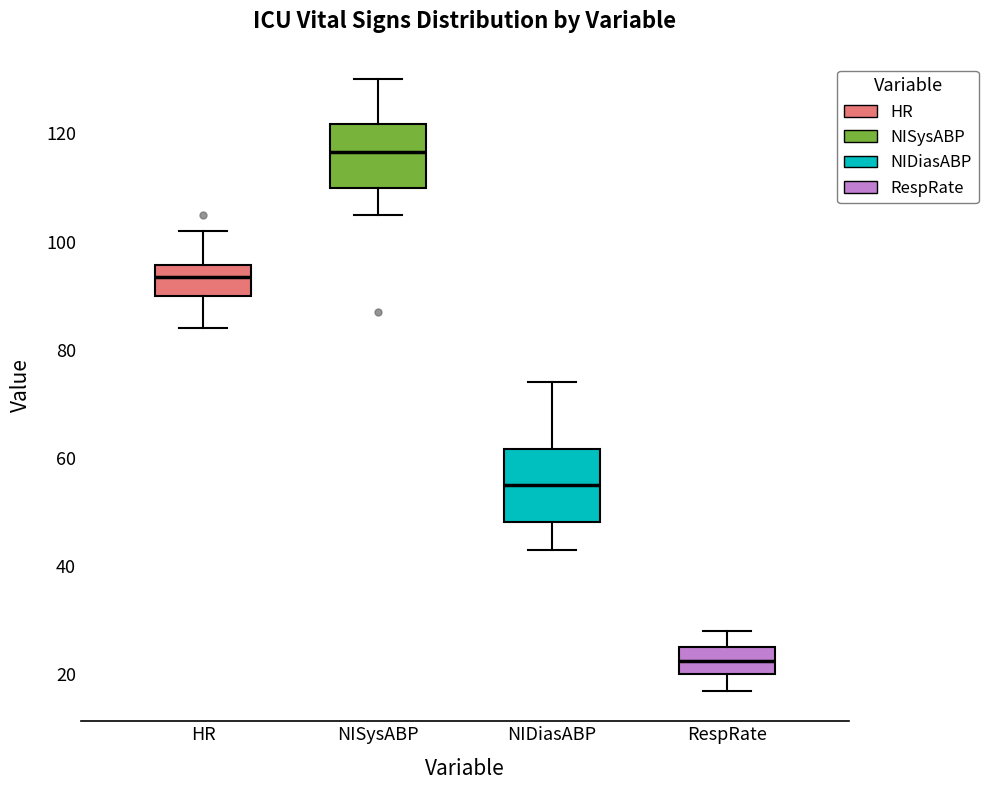

Reading left to right, transcribe this box plot: for each box, give where its median line is, the range the box spans, and where its two whiskers end, as read against the y-axis. The values are not printed on the chart, so give them approximately, as read against the axis.

HR: median 94, box 90 to 96, whiskers 84 to 102
NISysABP: median 116, box 110 to 122, whiskers 106 to 130
NIDiasABP: median 56, box 48 to 62, whiskers 44 to 74
RespRate: median 22, box 20 to 26, whiskers 18 to 28